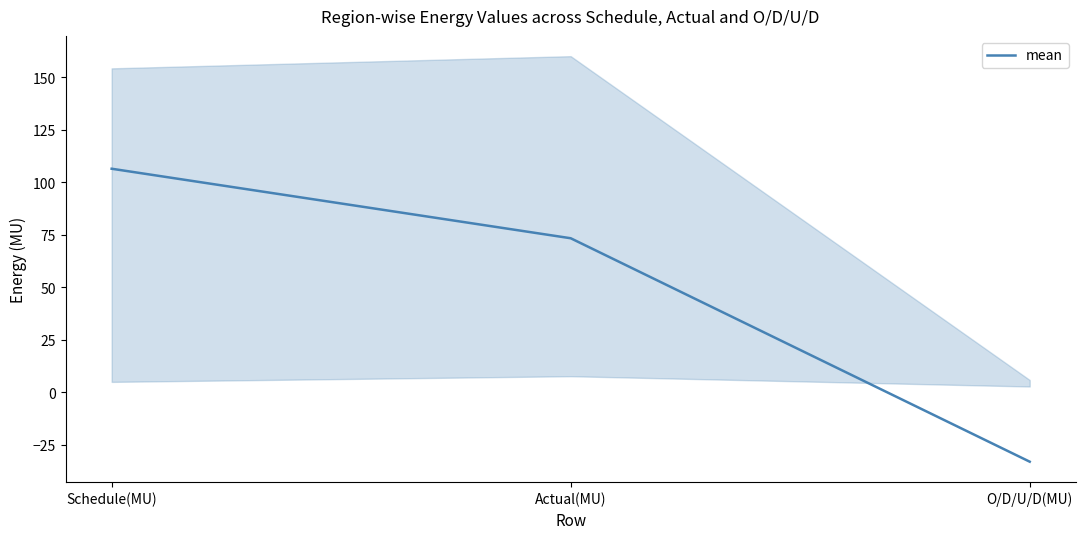

Rank the categories by value from lowest to highest.

O/D/U/D(MU), Actual(MU), Schedule(MU)